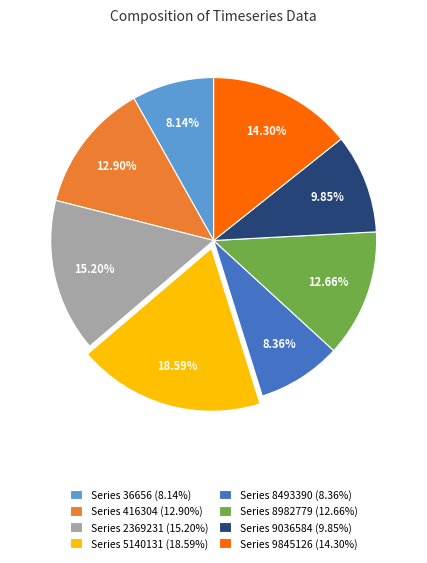

Does any single category account for the majority?

No